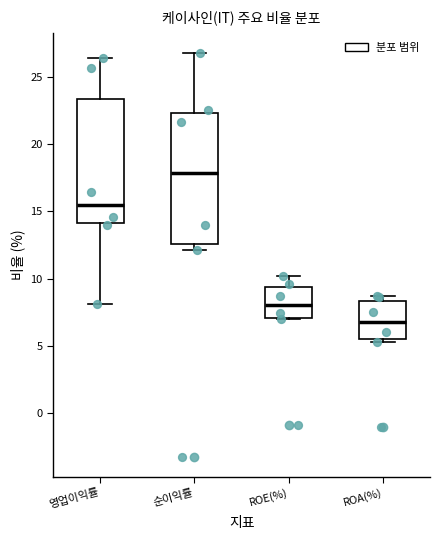

Where is the lower edge of the box for 영업이익률 on the y-axis? The values are not printed on the chart, so give them approximately, as read against the axis.

14.0